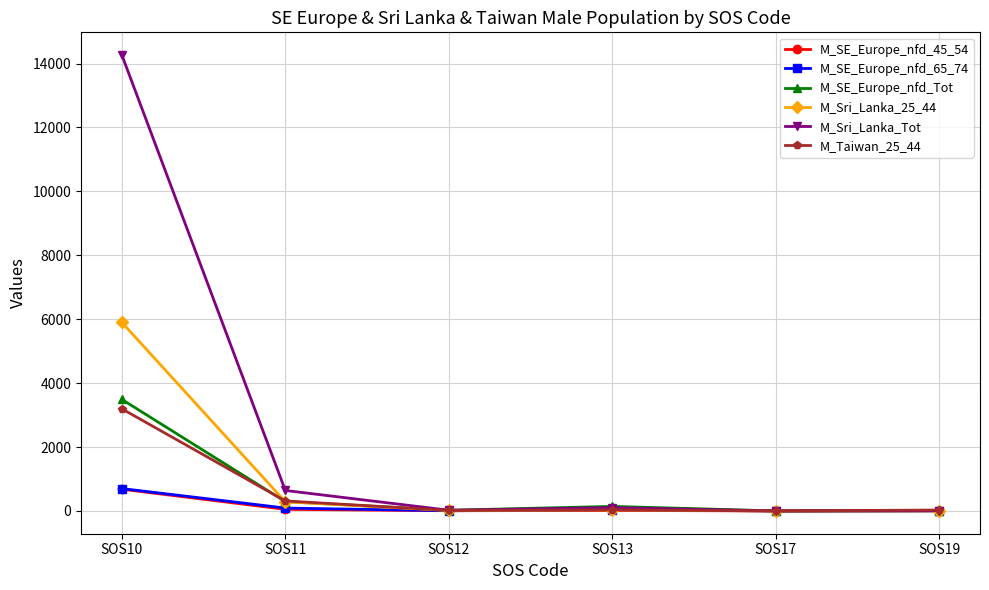

At how many categories does at least one series exceed 1385?

1